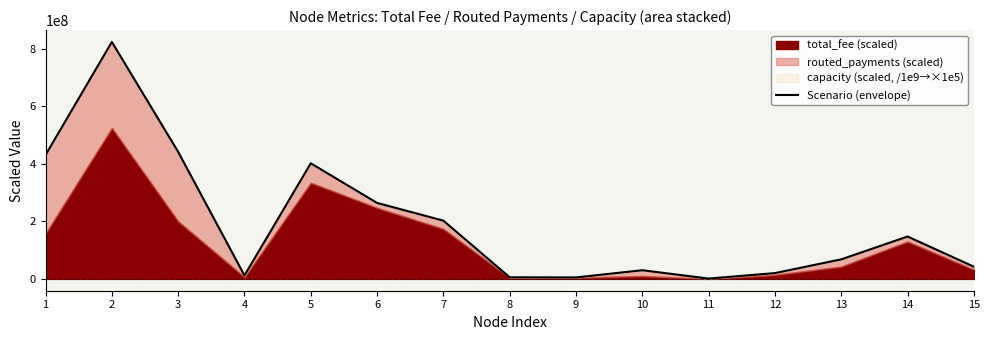

How many data points are less than 67950005?

7